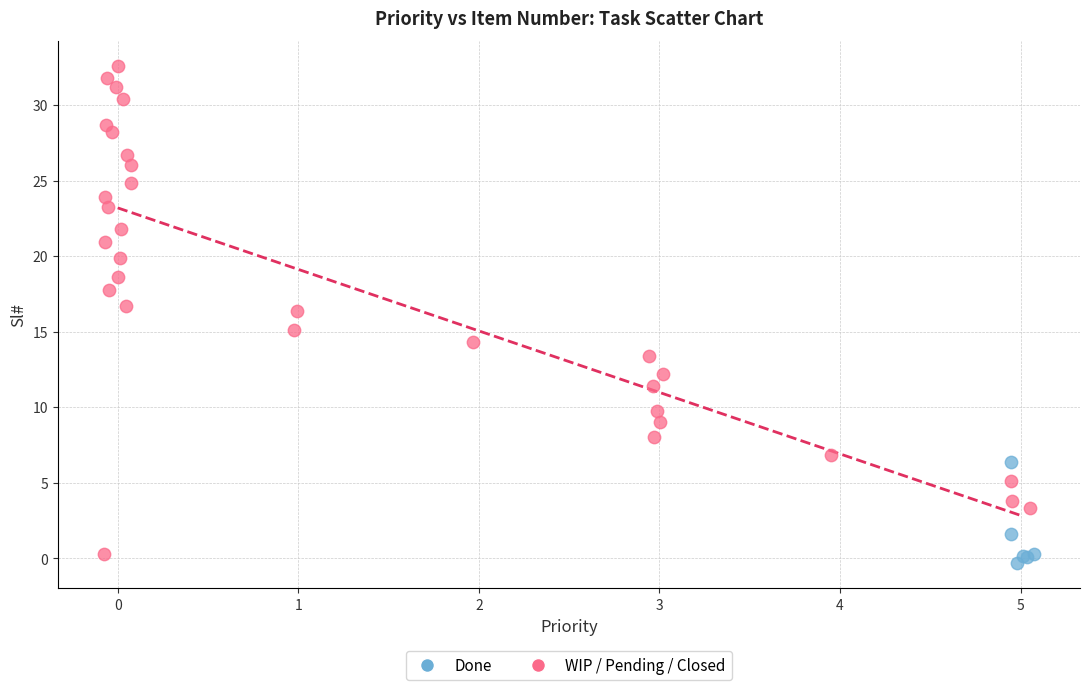

Which series contains the highest Y value?

WIP / Pending / Closed